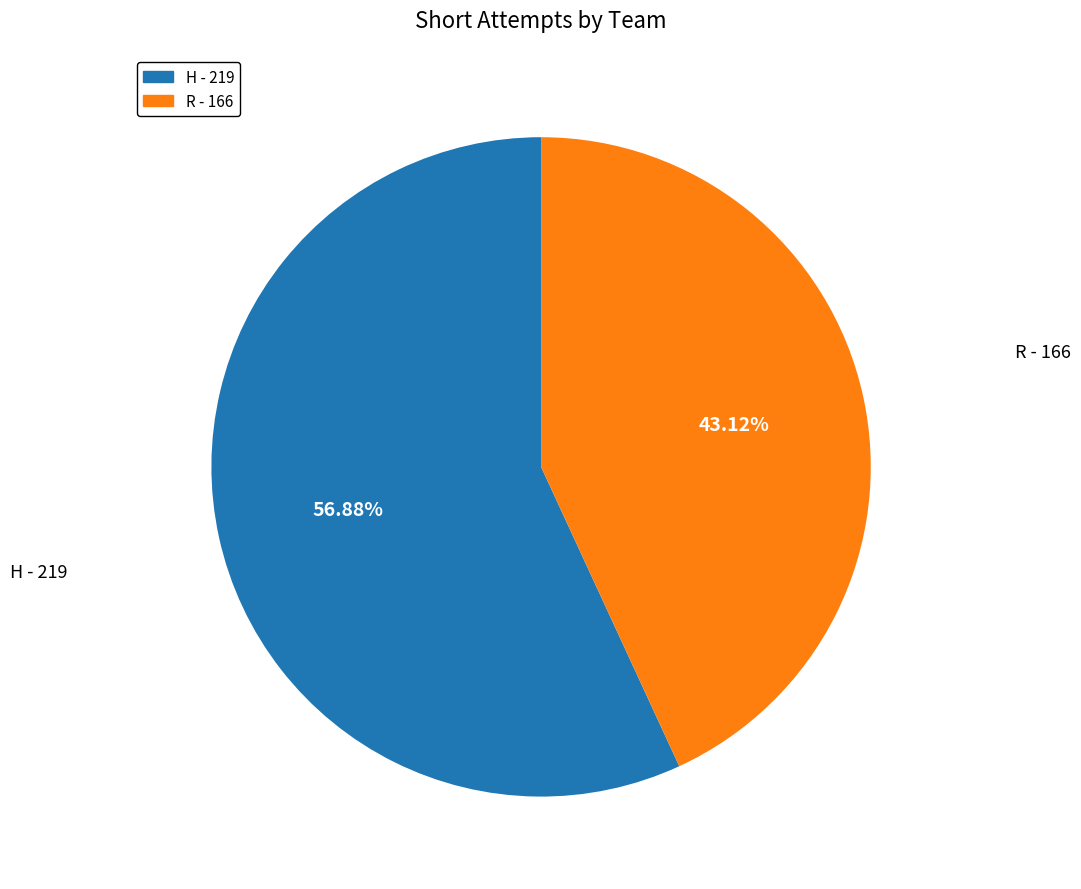

How many segments does this pie chart have?

2